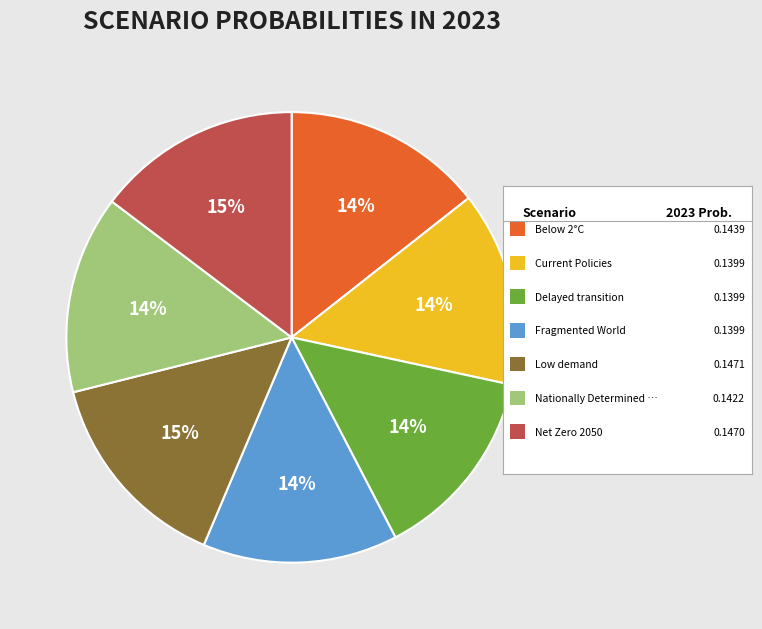

To the nearest percent, what is the average slice percentage?

14%